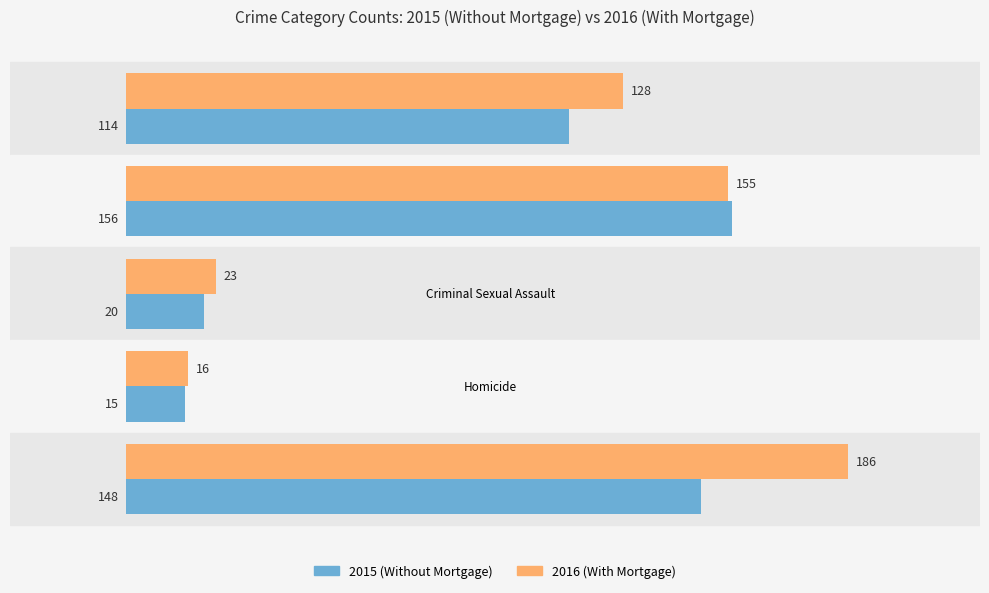

At which category is the sum across all series the highest?

Robbery